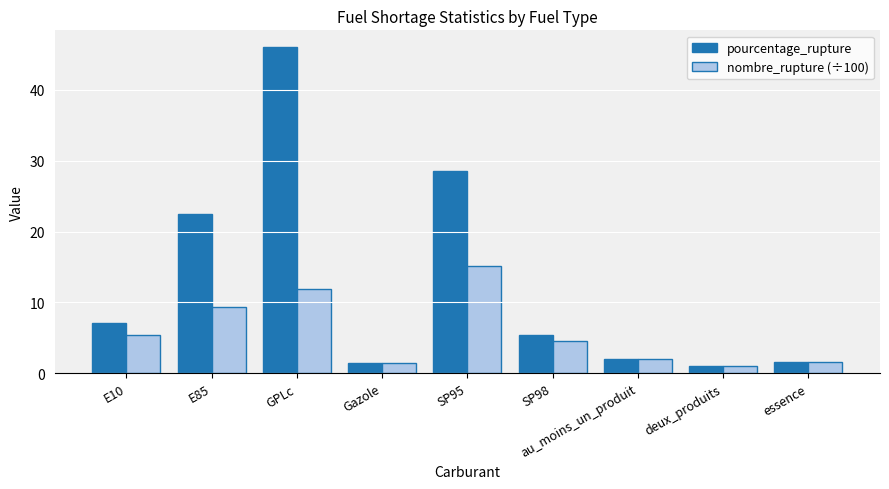

How many values in the pourcentage_rupture series are below 5?

4